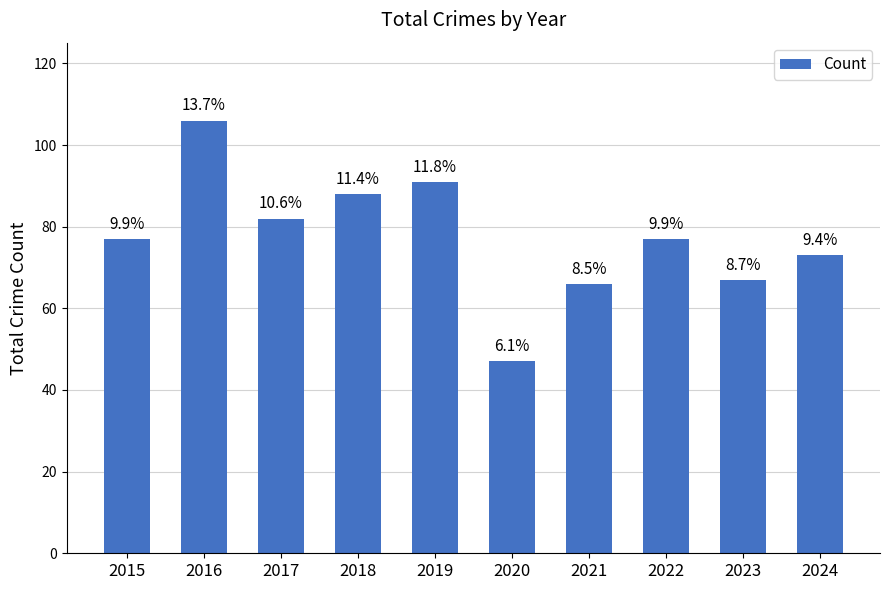

Which has a higher value, 2017 or 2016?

2016